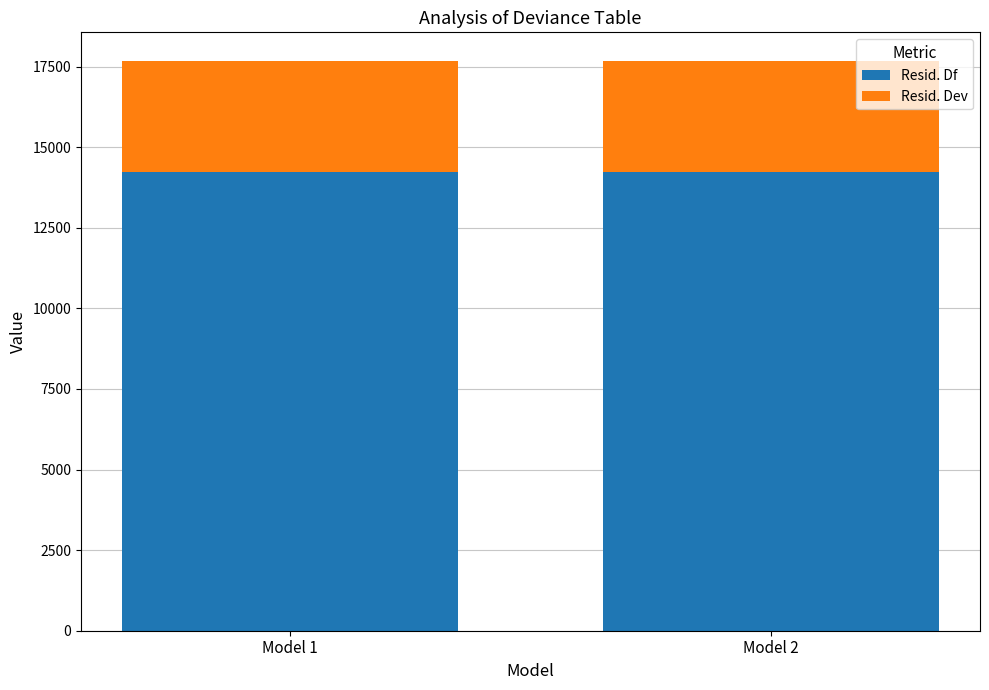

What is the difference between the maximum and minimum values in the Resid. Df series?

4.0